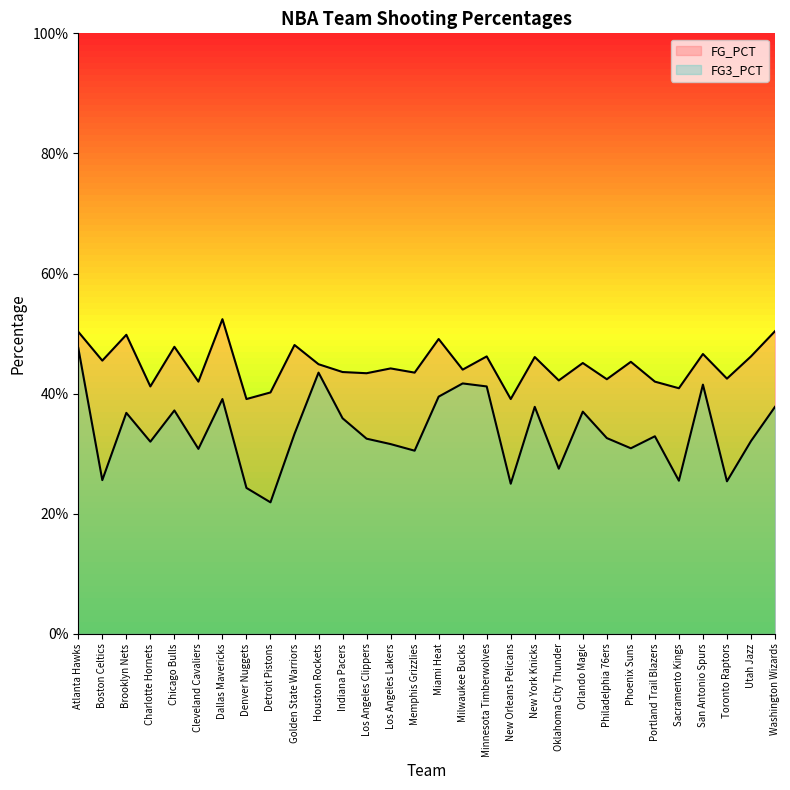

Which label corresponds to the largest value in the chart?

Dallas Mavericks